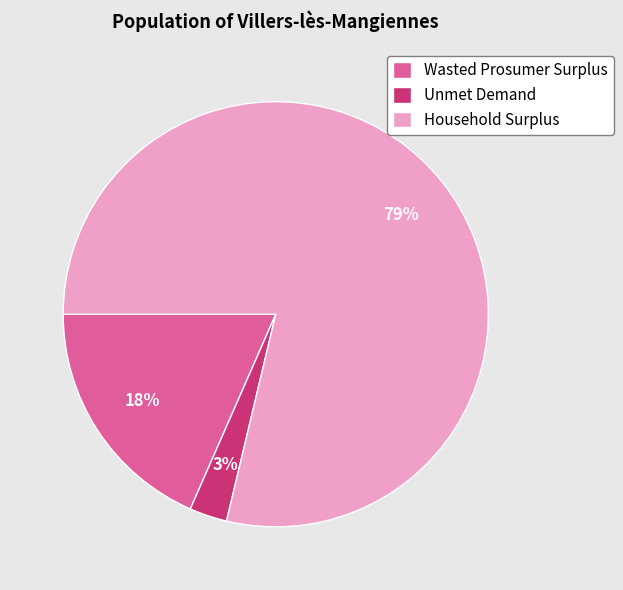

Which category has the biggest portion of the pie?

Household Surplus